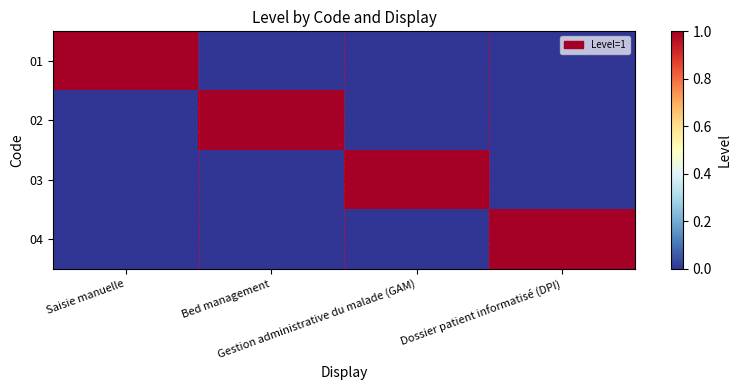

Which has a higher value, Dossier patient informatisé (DPI) or Saisie manuelle?

Saisie manuelle